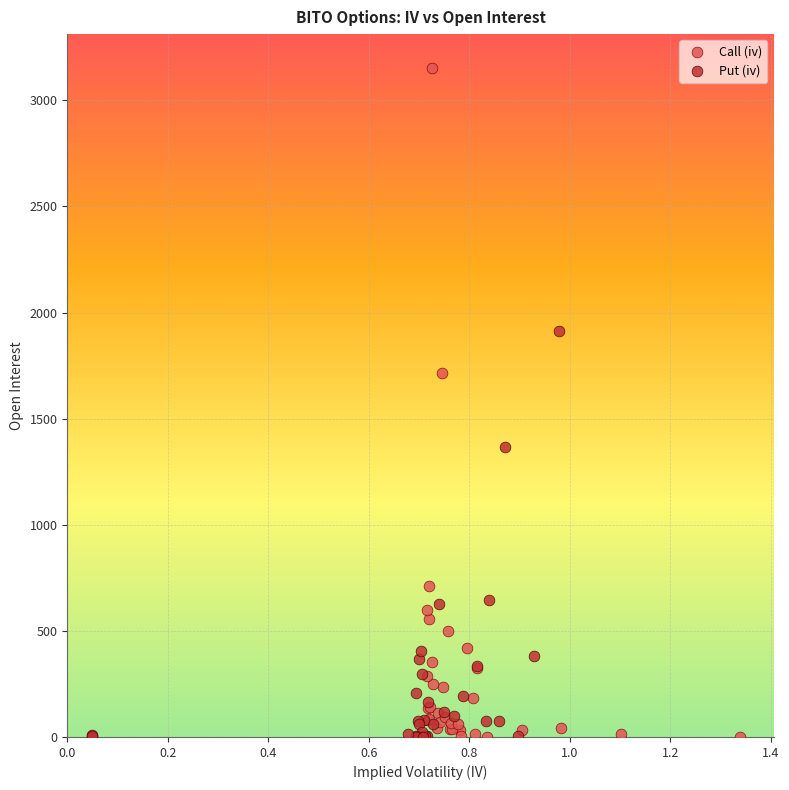

Which series has the widest spread of Y values?

Call (iv)